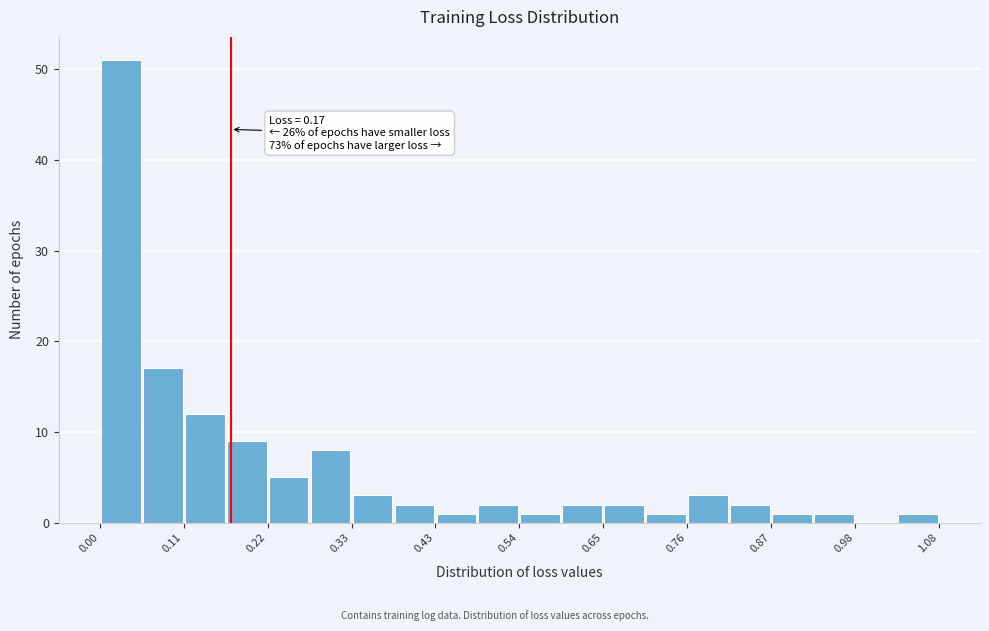

Around what value on the x-axis is the tallest bar? Give the approximate position of its centre, as read against the axis.

0.02